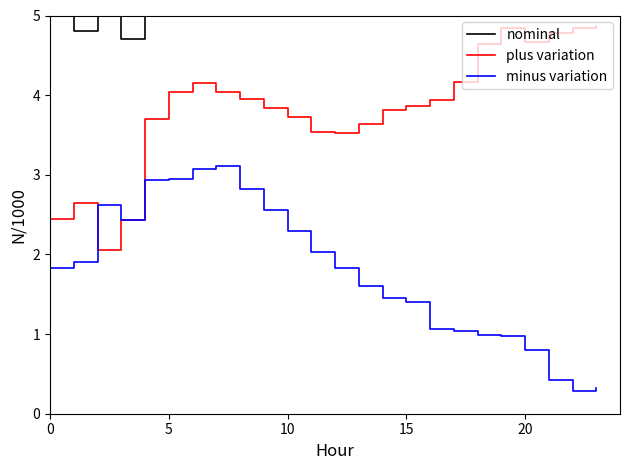

What is the difference between the maximum and minimum values in the plus variation series?

2.8